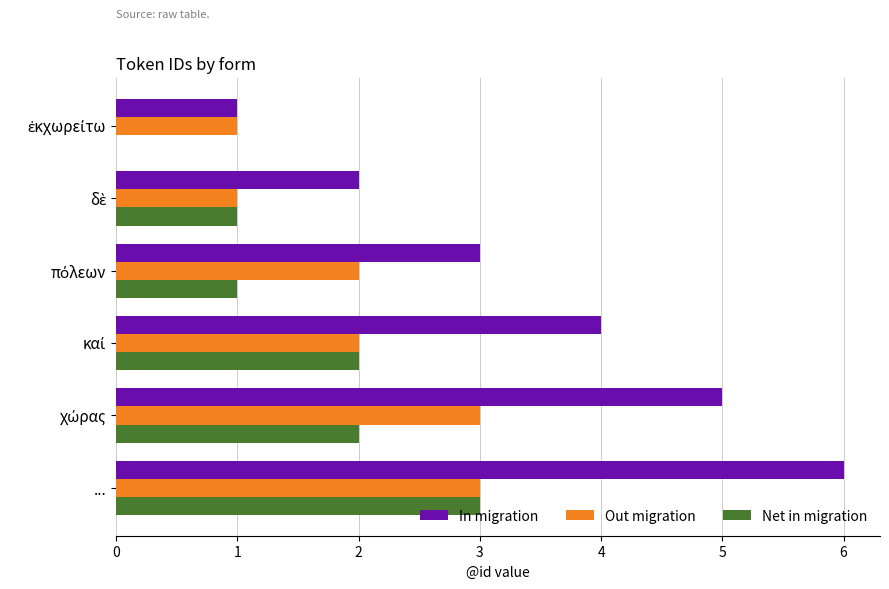

At which category is the sum across all series the highest?

...